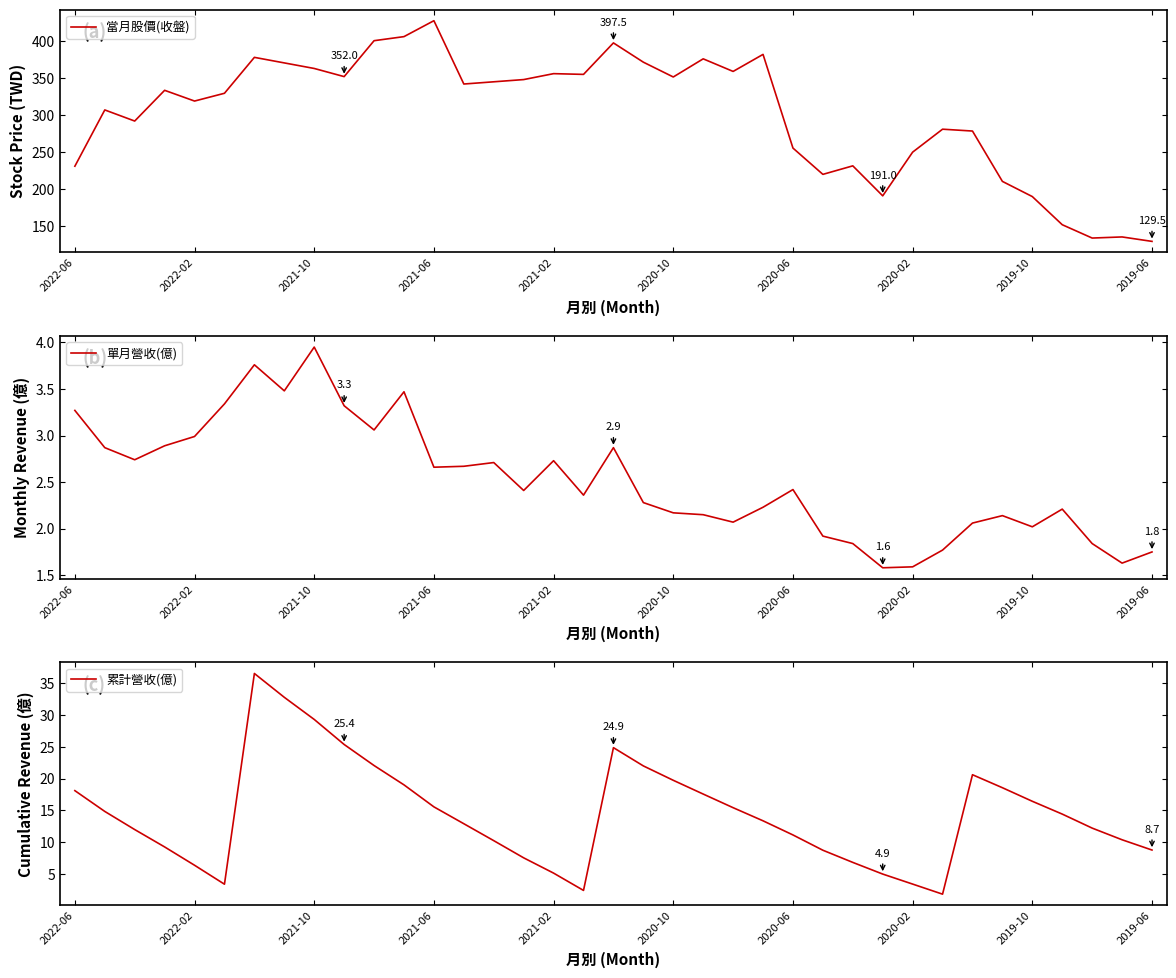

True or false: 單月營收(億) and 當月股價(收盤) cross at least once.

False